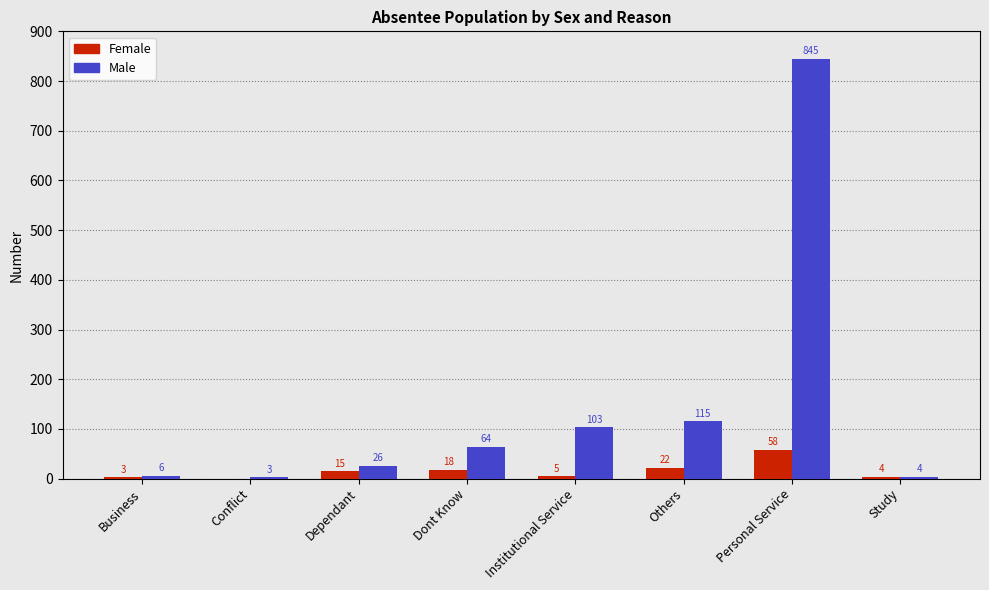

Count the number of categories in the chart.

8